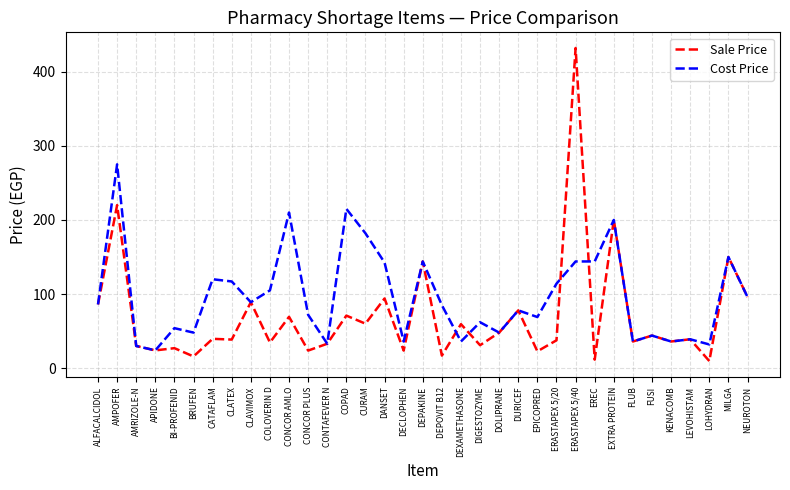

Rank the series by their average value, from highest to lowest.

Cost Price, Sale Price